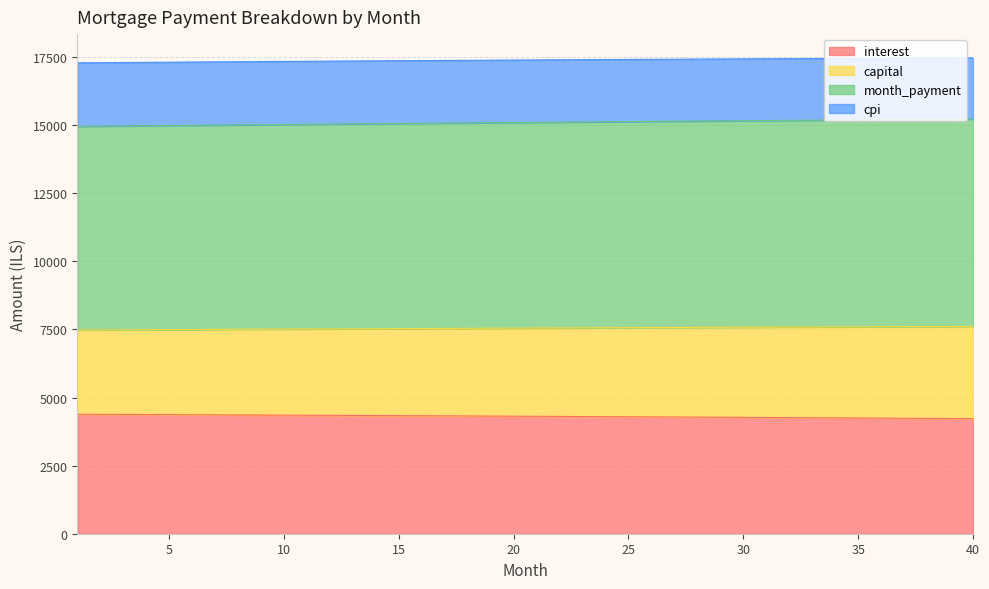

What is the total value across all series at 30?

17434.3